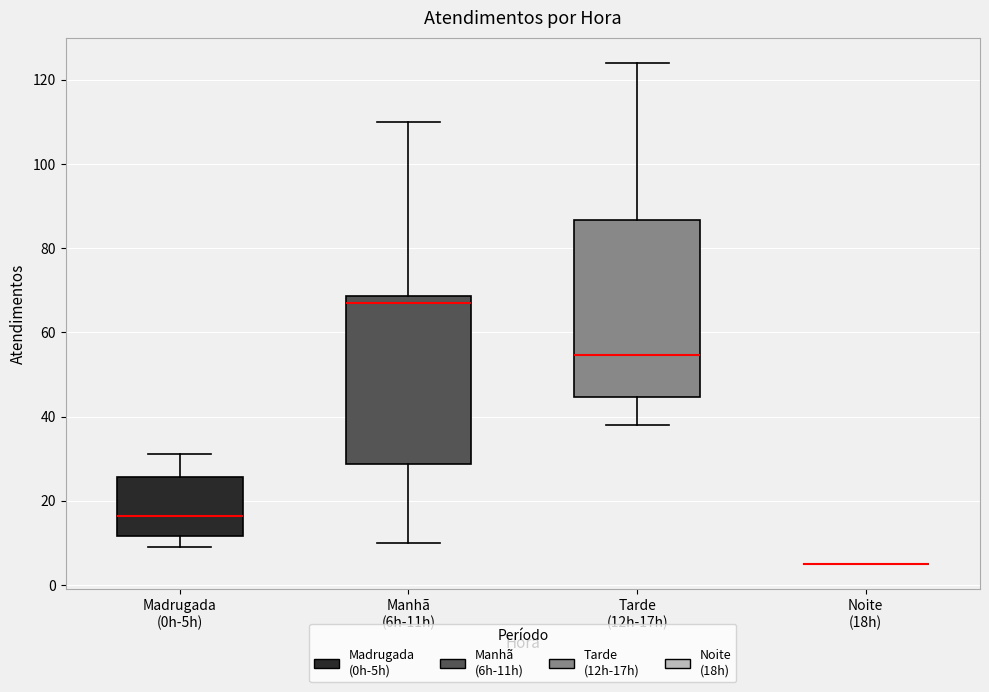

Reading left to right, read every box against the y-axis: the position of its median line, the range the box covers, and the ends of its whiskers. The values are not printed on the chart, so give them approximately, as read against the axis.

Madrugada (0h-5h): median 16, box 12 to 26, whiskers 10 to 32
Manhã (6h-11h): median 68 (just below the box's upper edge), box 28 to 68, whiskers 10 to 110
Tarde (12h-17h): median 54, box 44 to 86, whiskers 38 to 124
Noite (18h): box collapsed to a line at 6, whiskers 6 to 6